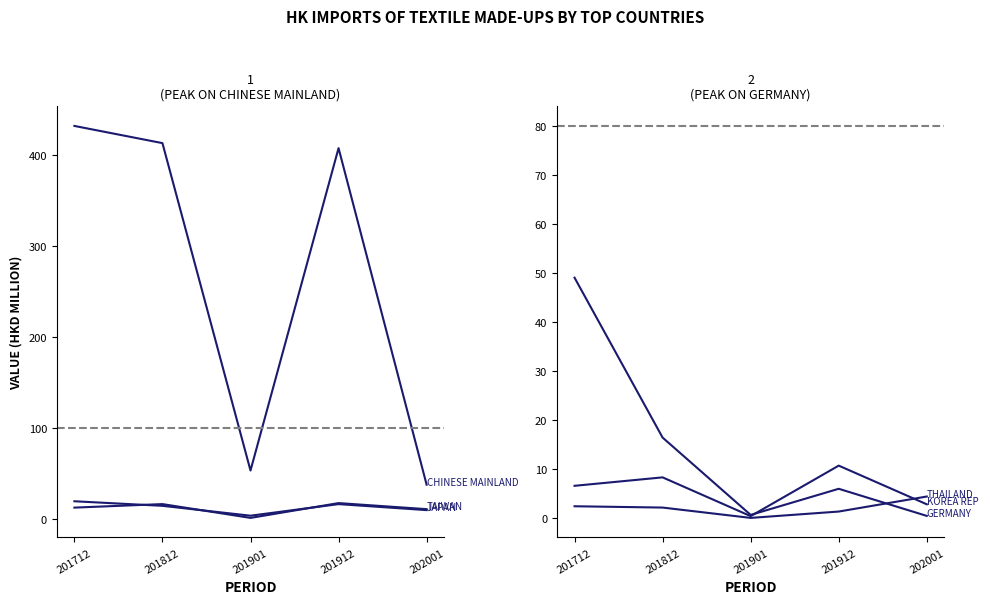

What is the average value of the CHINESE MAINLAND series?

268.8